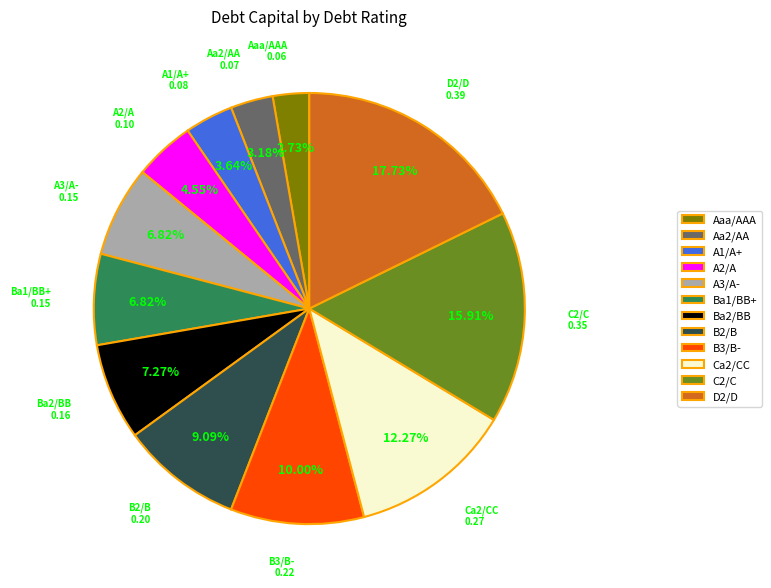

What percentage is the Ba1/BB+ slice, to the nearest percent?

7%